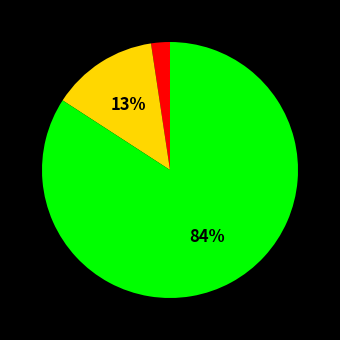

To the nearest percent, what is the average slice percentage?

33%